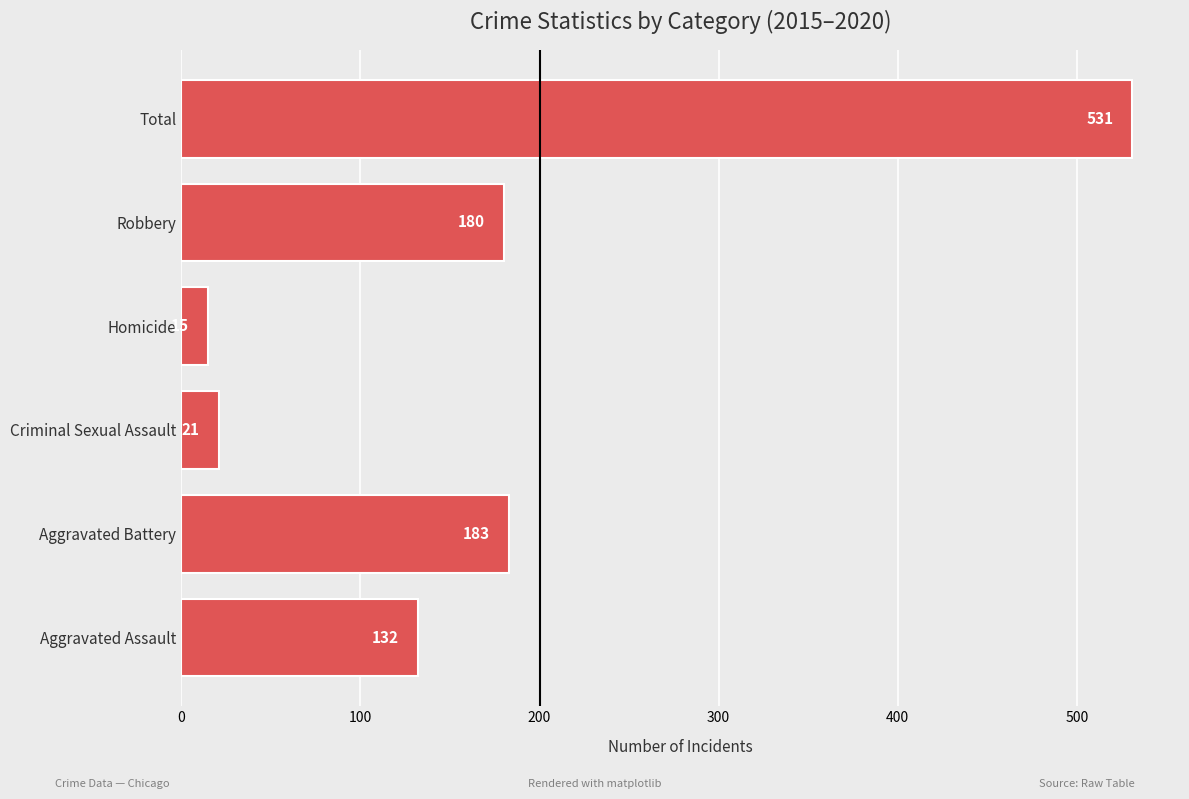

Does the chart contain any negative values?

No